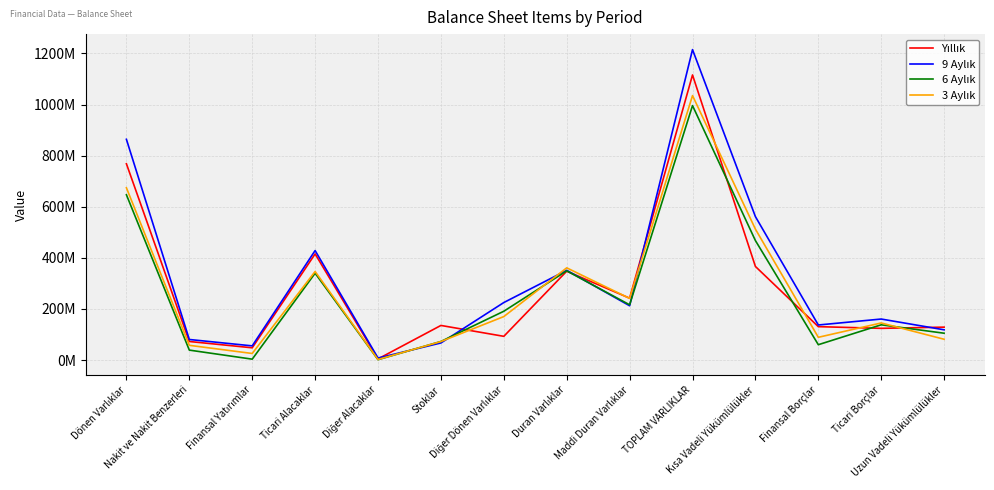

What is the difference between the maximum and minimum values in the 9 Aylık series?

1207309624